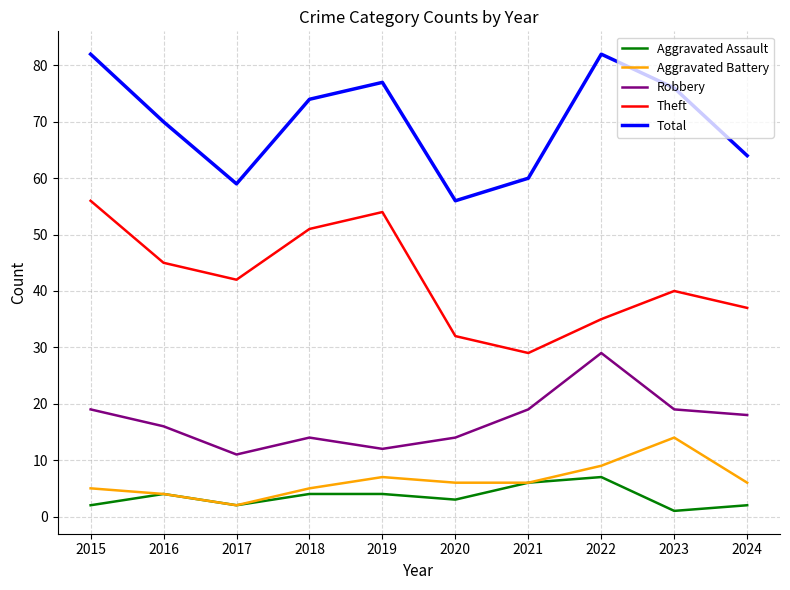

True or false: Theft and Aggravated Battery intersect in this chart.

False